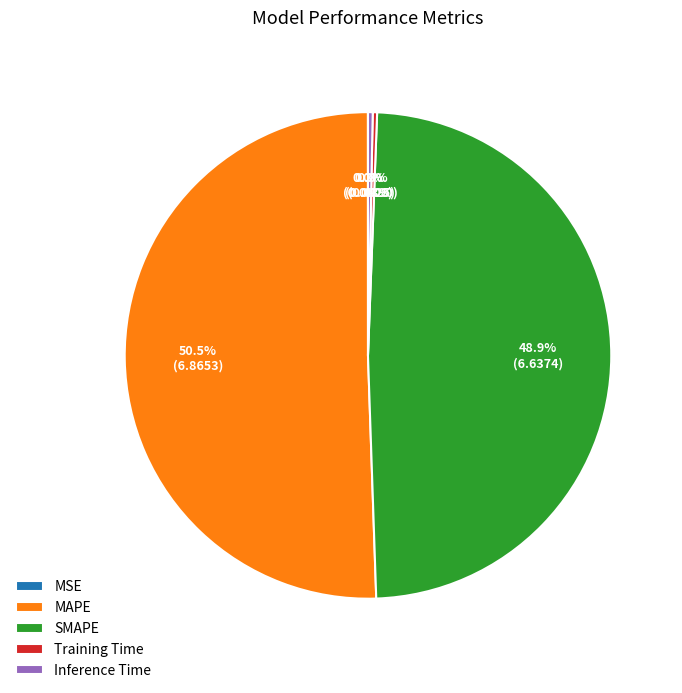

What is the ratio of the value at MAPE to the value at SMAPE?

1.0